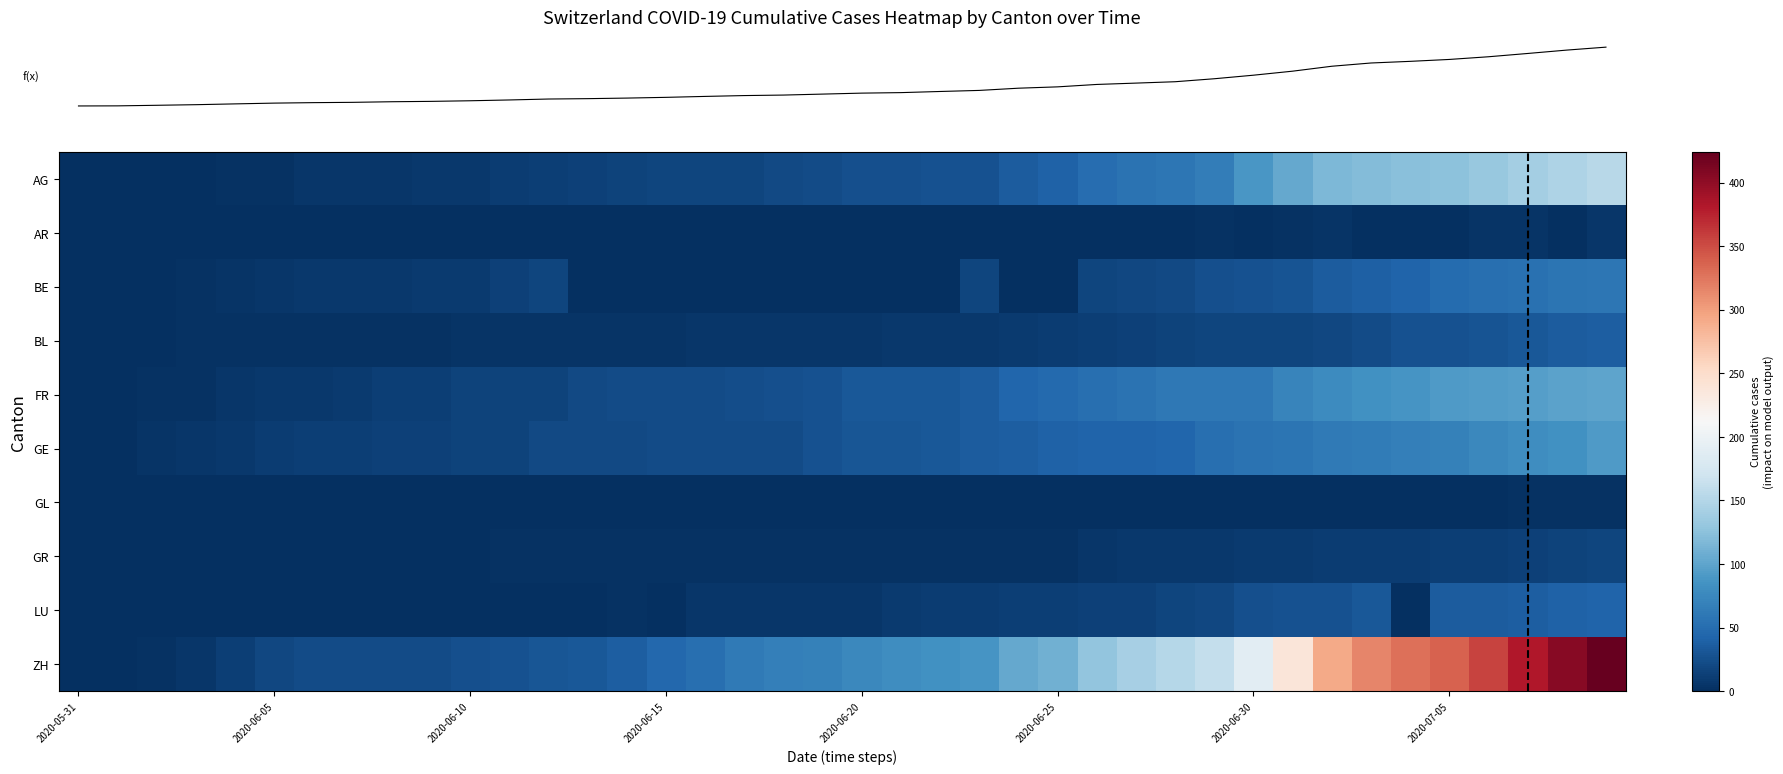

At how many categories does at least one series exceed 230?

9